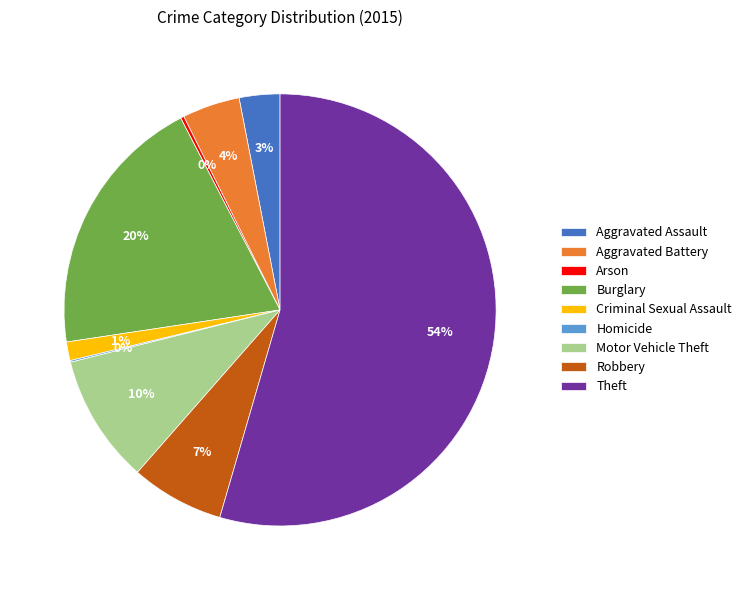

What is the largest slice in the pie chart?

Theft